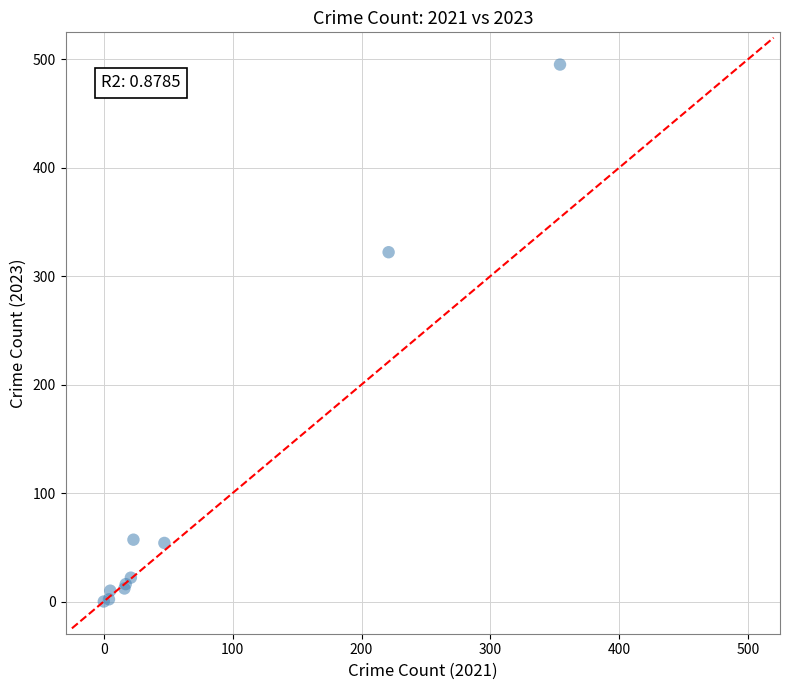

What Y value in the scatter plot is closest to 247?

322